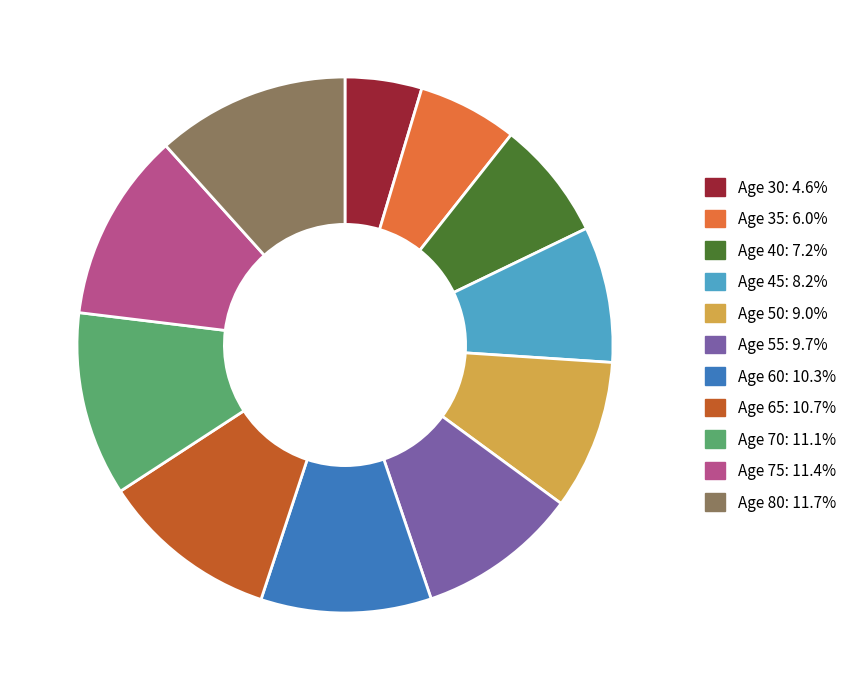

Is there any slice that represents more than half of the pie?

No